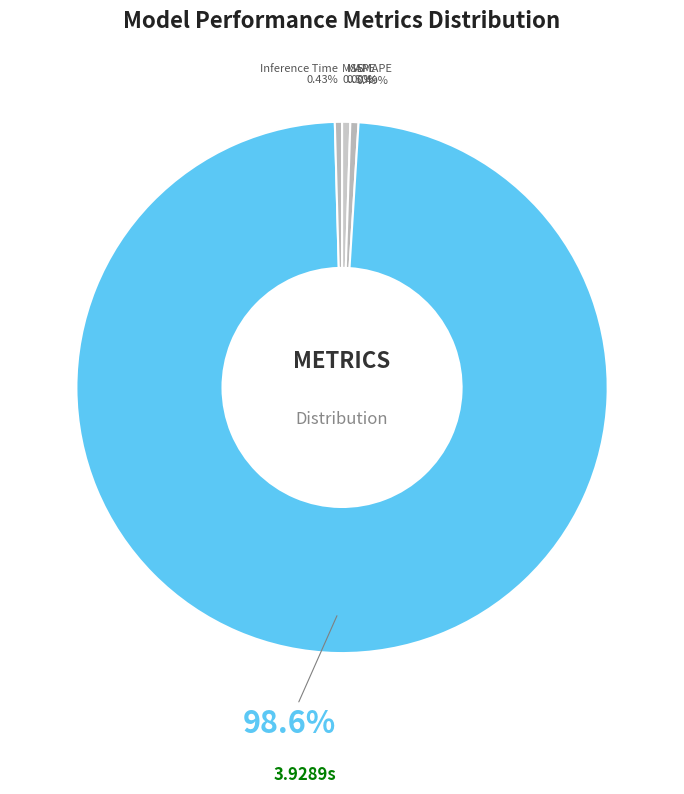

Rank the categories by value from highest to lowest.

Training Time, MAPE, SMAPE, Inference Time, MSE